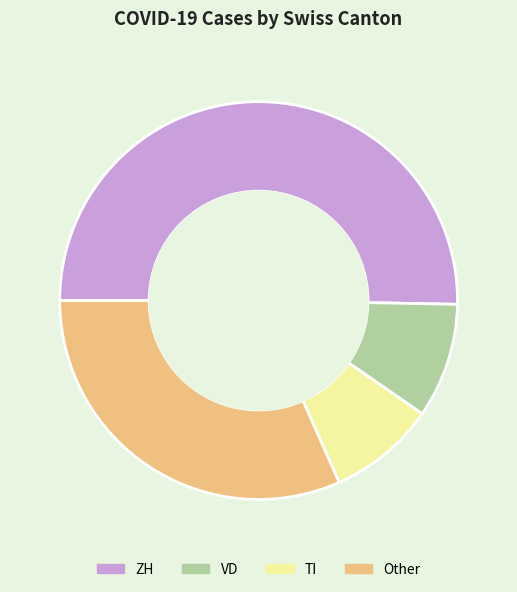

What is the ratio of the value at VD to the value at TI?

1.1